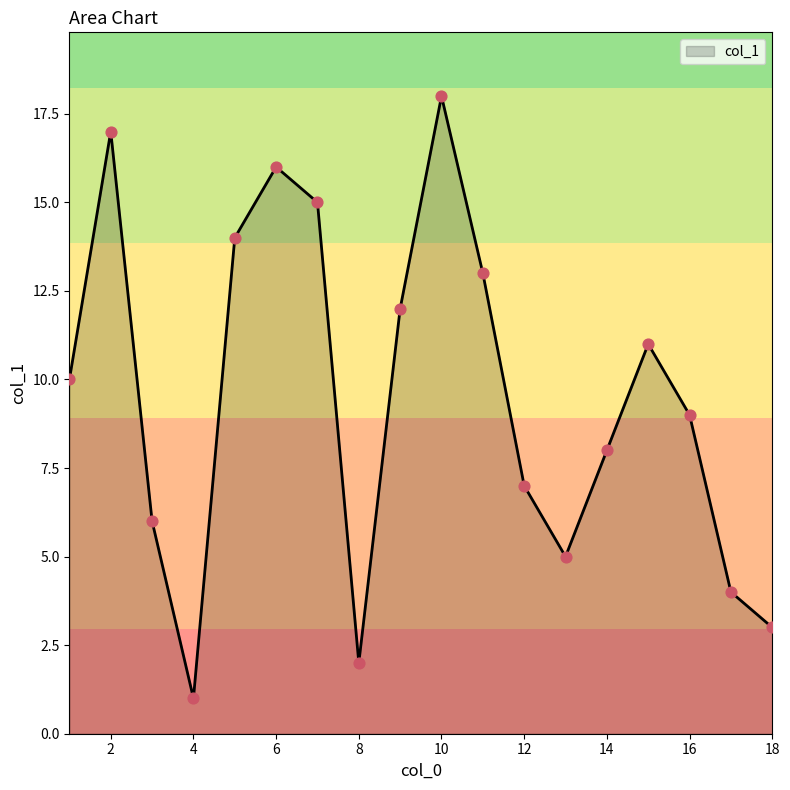

What is the maximum value shown in the chart?

18